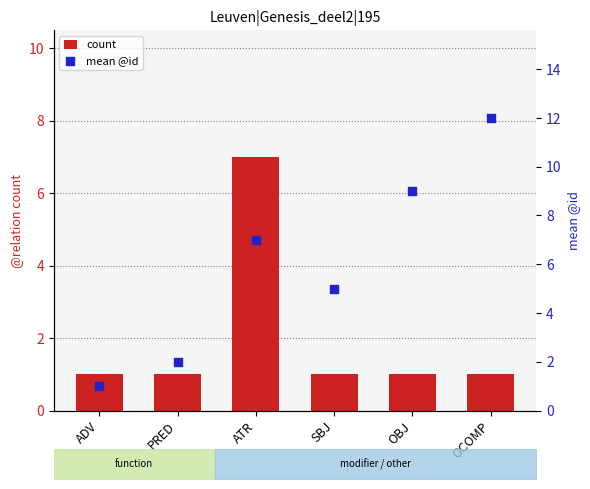

Which series has the largest total across all categories?

mean @id